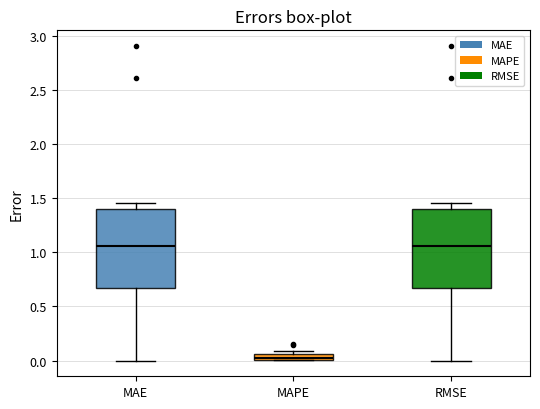

Which box has the lowest median line?

MAPE